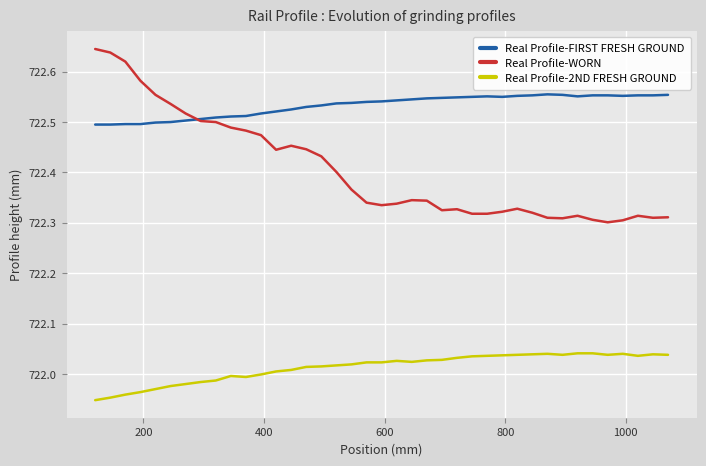

True or false: Real Profile-2ND FRESH GROUND and Real Profile-WORN cross at least once.

False